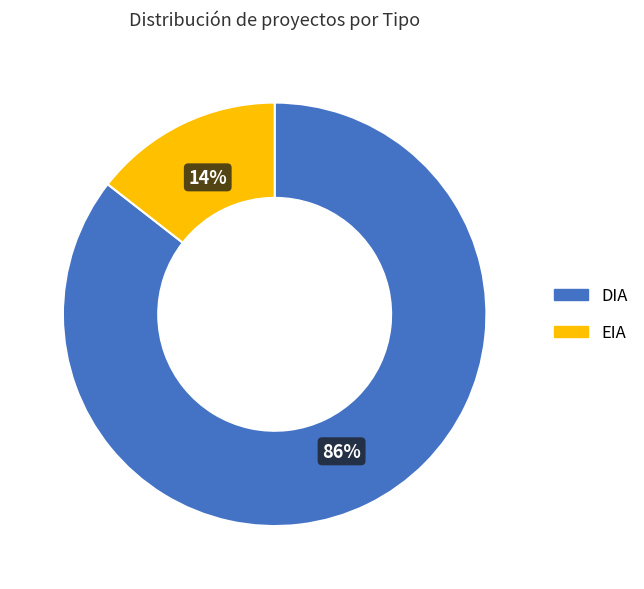

Rank the categories by value from lowest to highest.

EIA, DIA